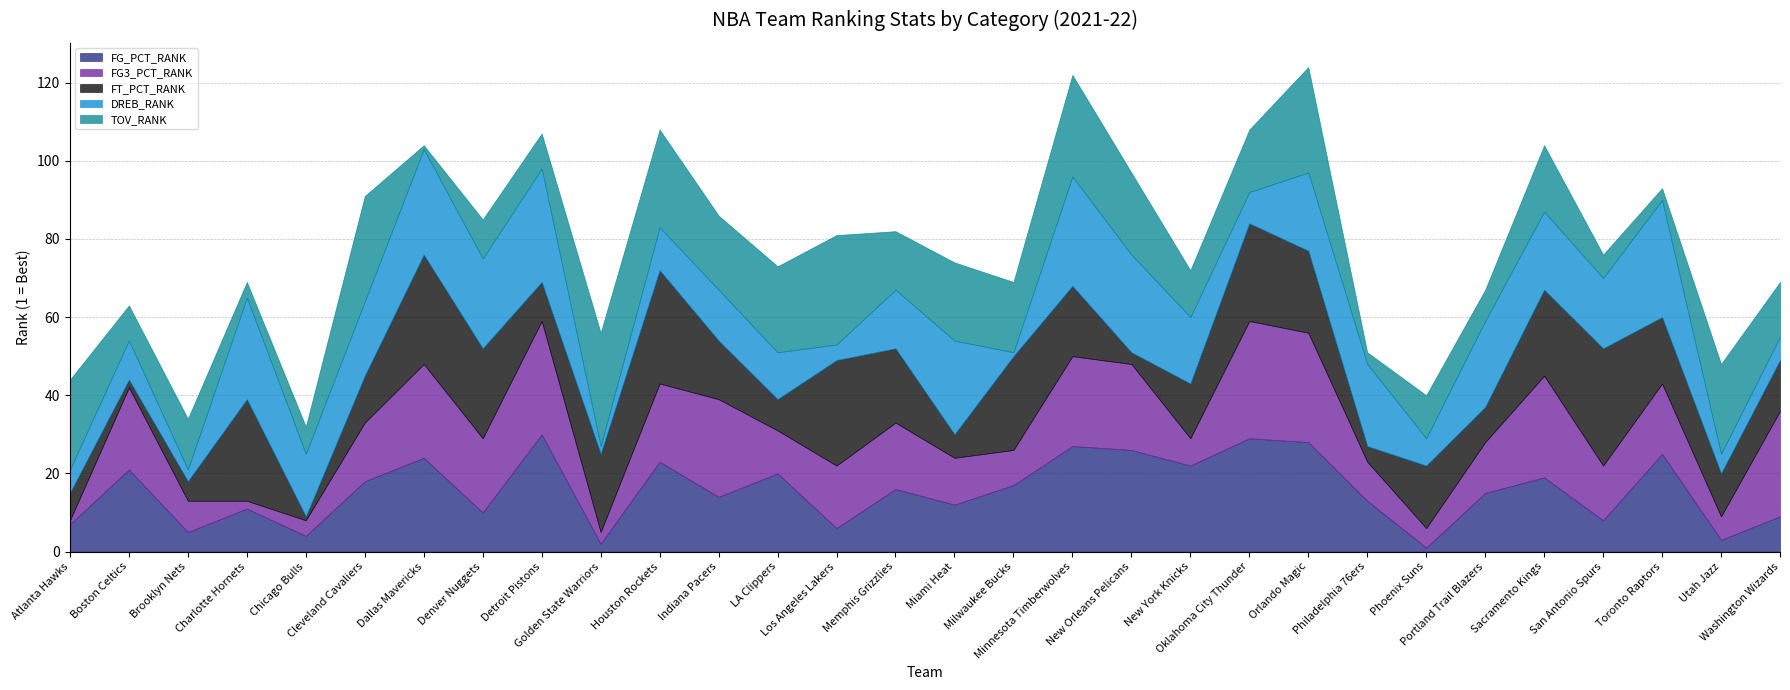

What is the sum of all FG_PCT_RANK values?

465